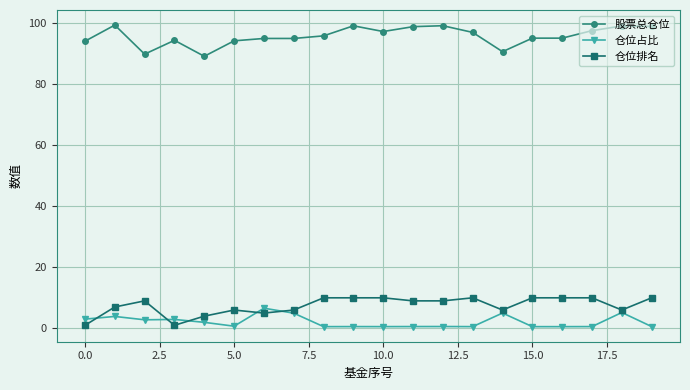

List the series in order of their peak value, lowest first.

仓位占比, 仓位排名, 股票总仓位